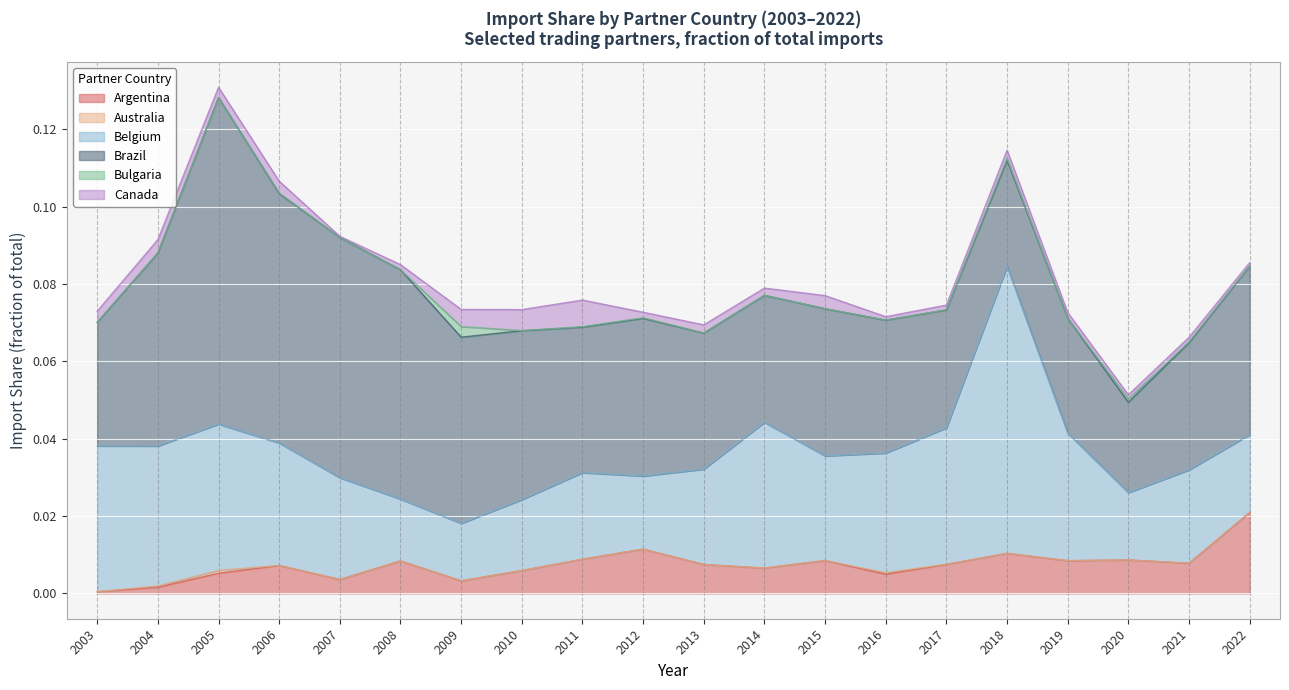

Which has a higher value, 2018 or 2004?

2018